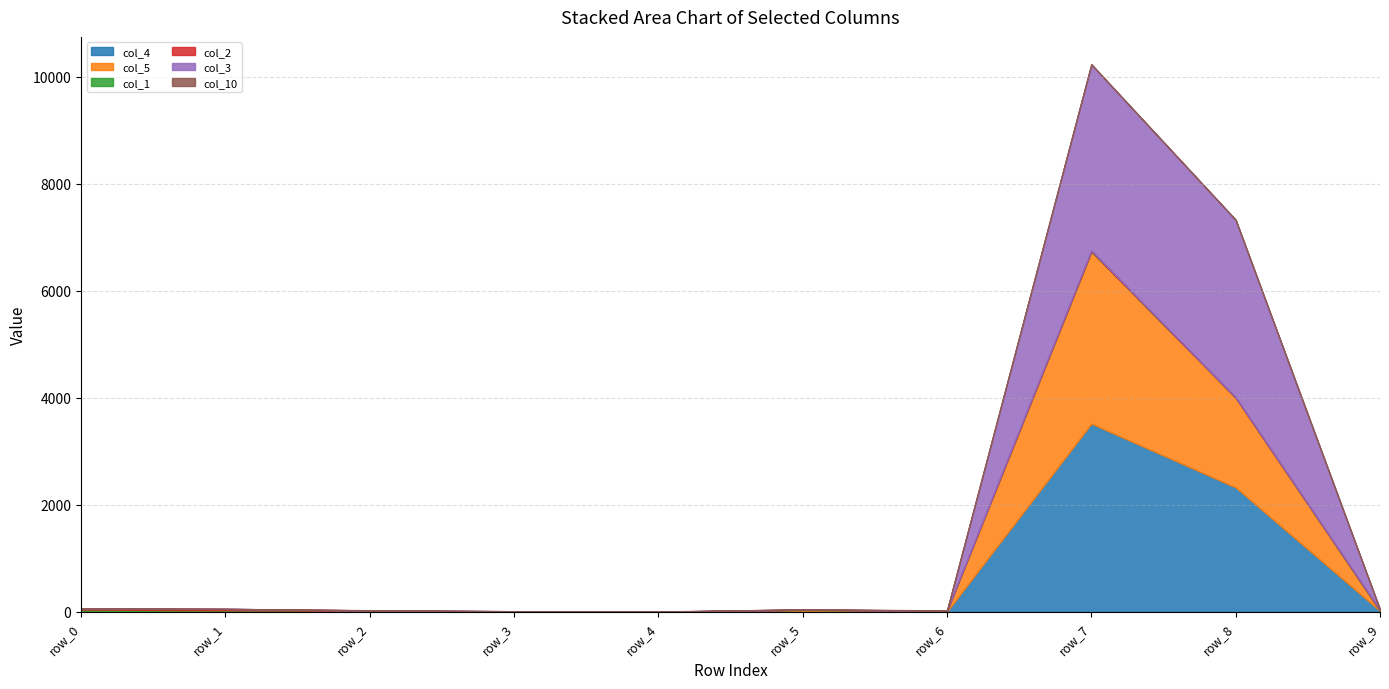

Reading left to right, transcribe all the data shown in this chart.

col_4: row_0=2	row_1=5	row_2=0	row_3=6	row_4=0	row_5=17	row_6=4	row_7=3517	row_8=2324	row_9=16
col_5: row_0=0	row_1=16	row_2=10	row_3=1	row_4=0	row_5=19	row_6=17	row_7=3218	row_8=1681	row_9=0
col_1: row_0=40	row_1=8	row_2=10	row_3=2	row_4=0	row_5=0	row_6=0	row_7=4	row_8=0	row_9=13
col_2: row_0=18	row_1=25	row_2=6	row_3=0	row_4=2	row_5=5	row_6=0	row_7=11	row_8=0	row_9=2
col_3: row_0=2	row_1=1	row_2=0	row_3=2	row_4=0	row_5=4	row_6=0	row_7=3482	row_8=3321	row_9=10
col_10: row_0=1	row_1=0	row_2=4	row_3=0	row_4=4	row_5=0	row_6=6	row_7=2	row_8=0	row_9=0